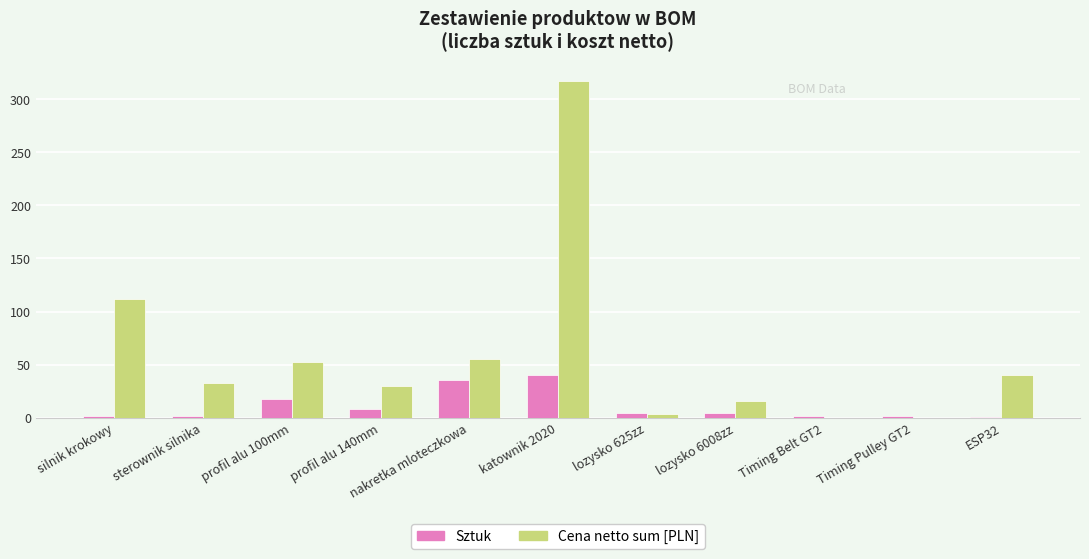

Is it true that Sztuk equals 8.0 at profil alu 140mm?

True